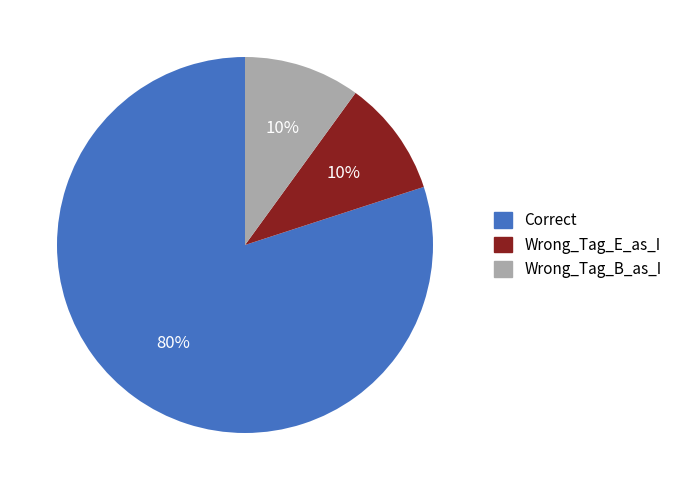

Combined, do Correct and Wrong_Tag_B_as_I account for over 50%?

Yes